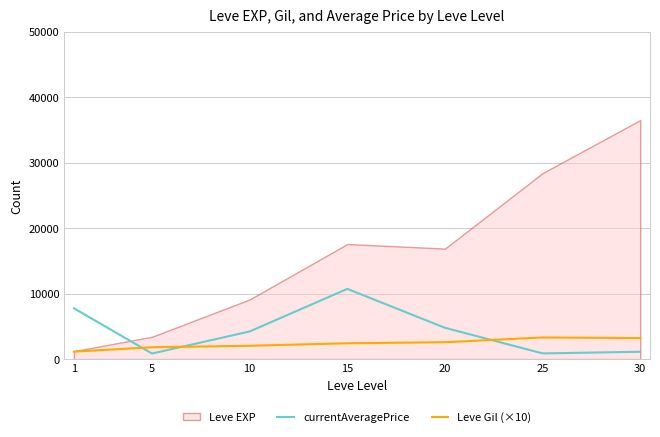

What is the average value of the currentAveragePrice series?

4324.9